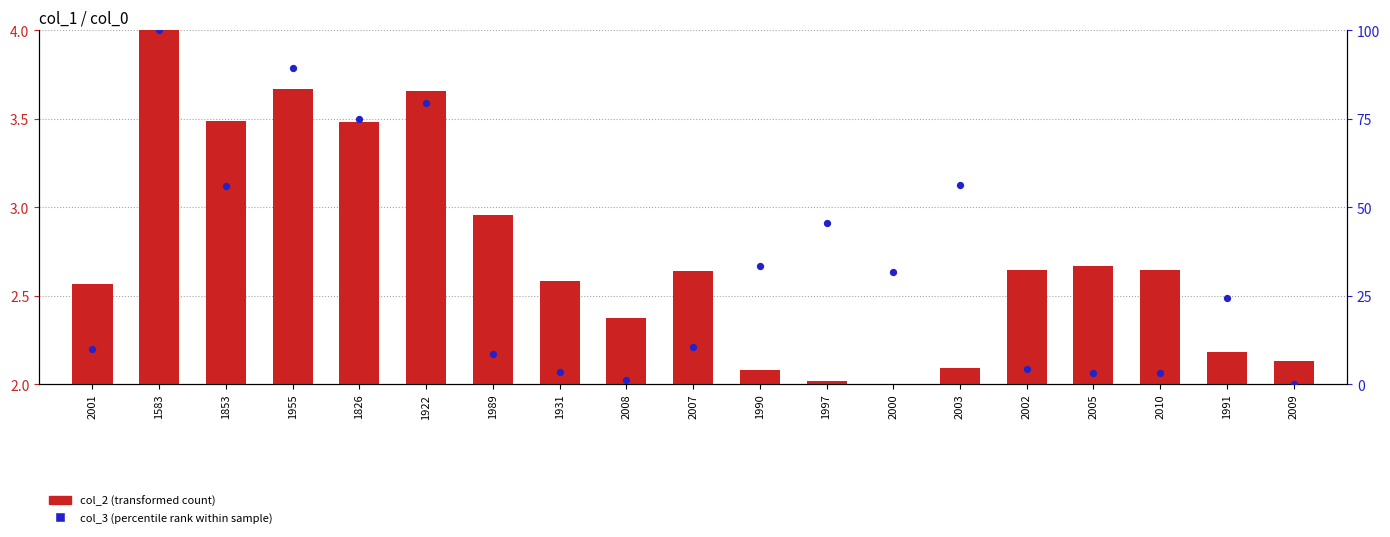

At how many categories does at least one series exceed 57?

4